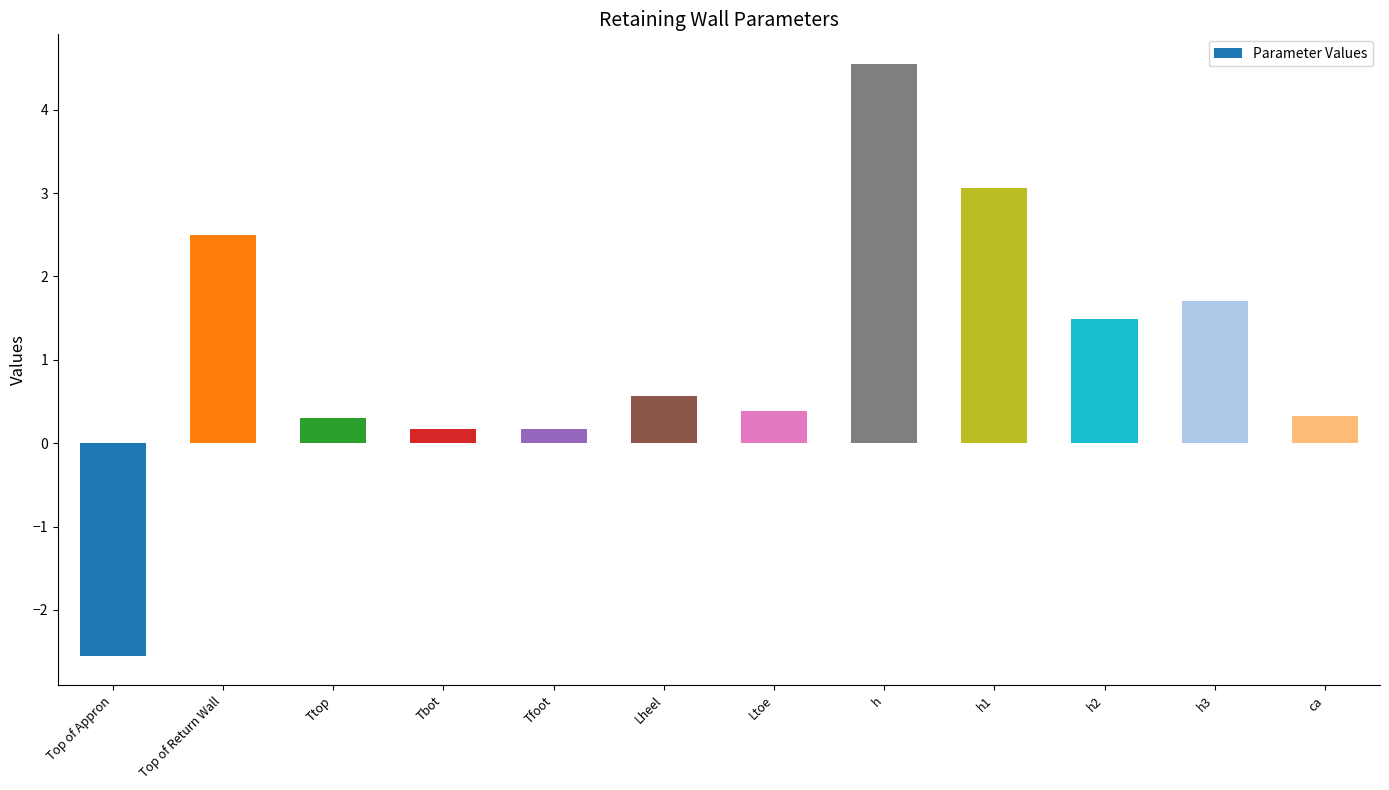

How many values are below zero?

1